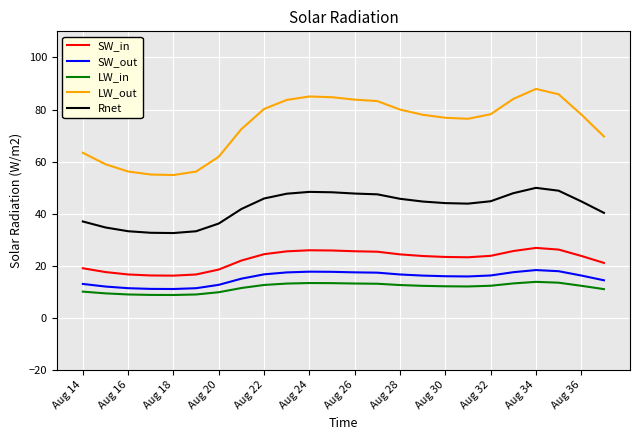

True or false: SW_in has more than 1 interior local peaks.

True